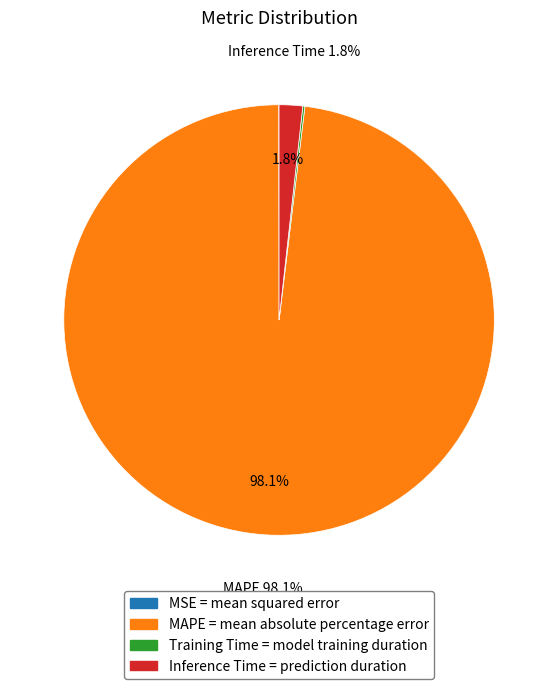

Between Inference Time = prediction duration and MAPE = mean absolute percentage error, which is larger?

MAPE = mean absolute percentage error